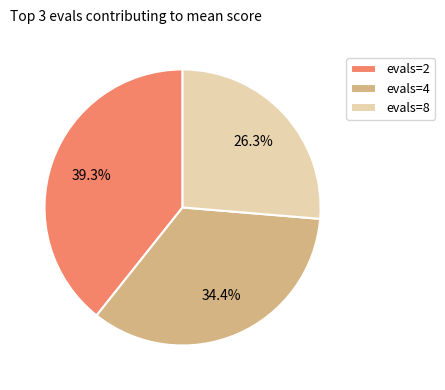

Which has a higher value, evals=2 or evals=4?

evals=2